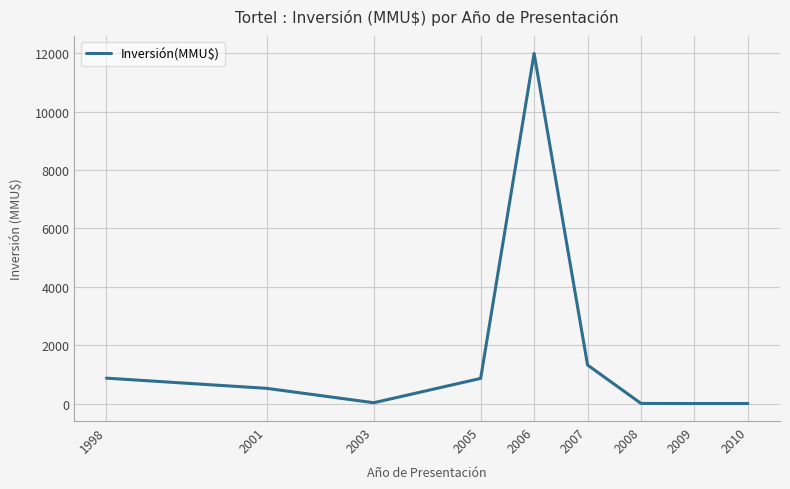

Where is the data nearest to the value 6000?

2007